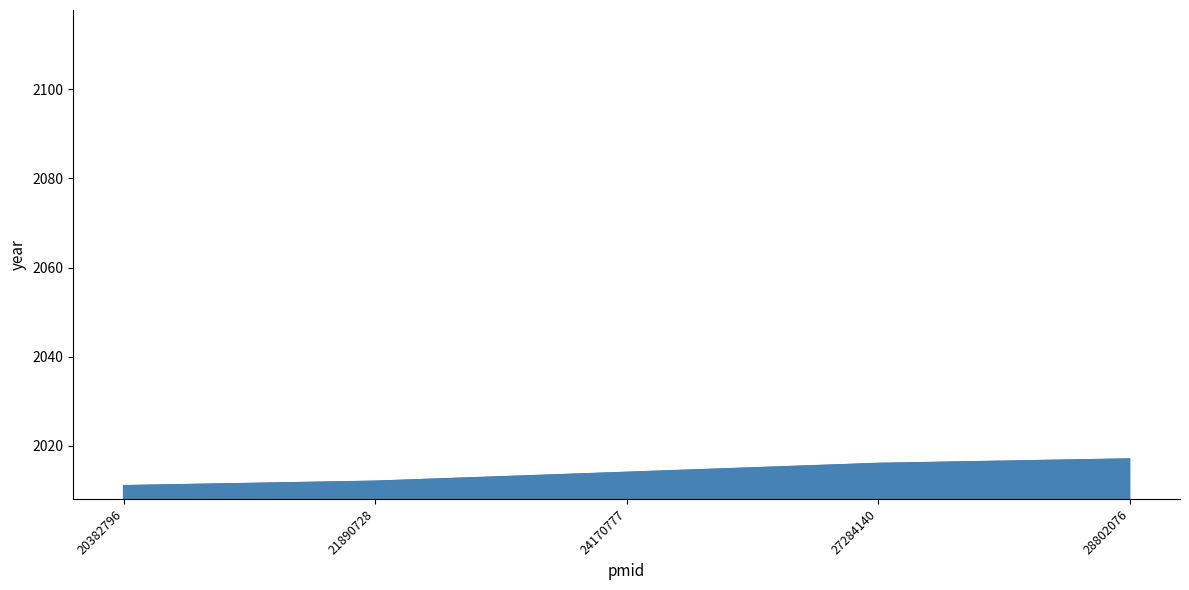

What is the difference between the maximum and minimum values?

6